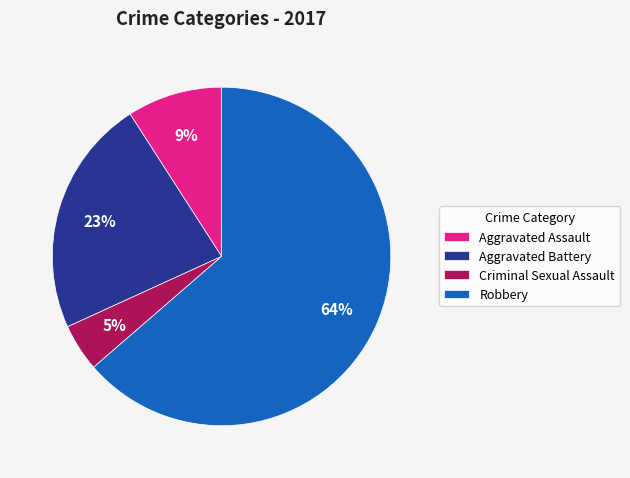

To the nearest percent, what is the average slice percentage?

25%